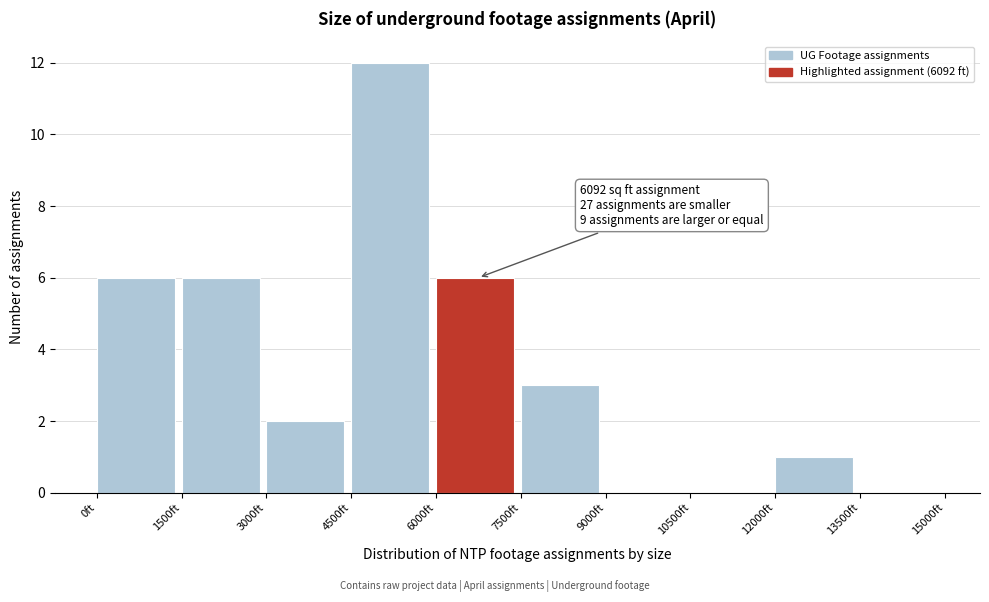

Over which range of the x-axis is the bar tallest?

4500 to 6000